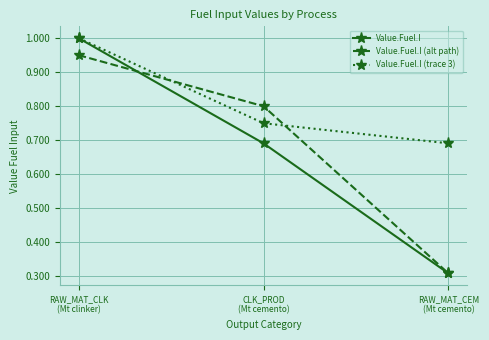

What is the greatest value displayed?

1.0